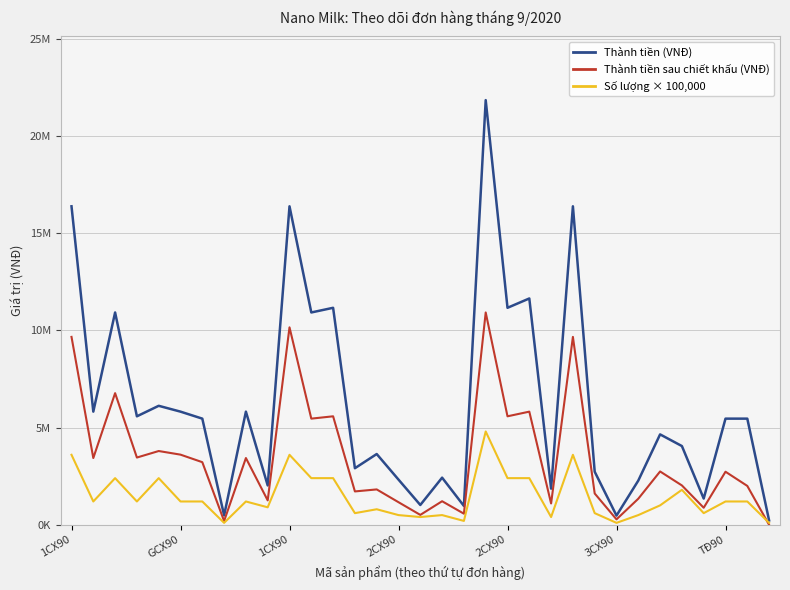

Rank the series by their average value, from highest to lowest.

Thành tiền (VNĐ), Thành tiền sau chiết khấu (VNĐ), Số lượng × 100,000